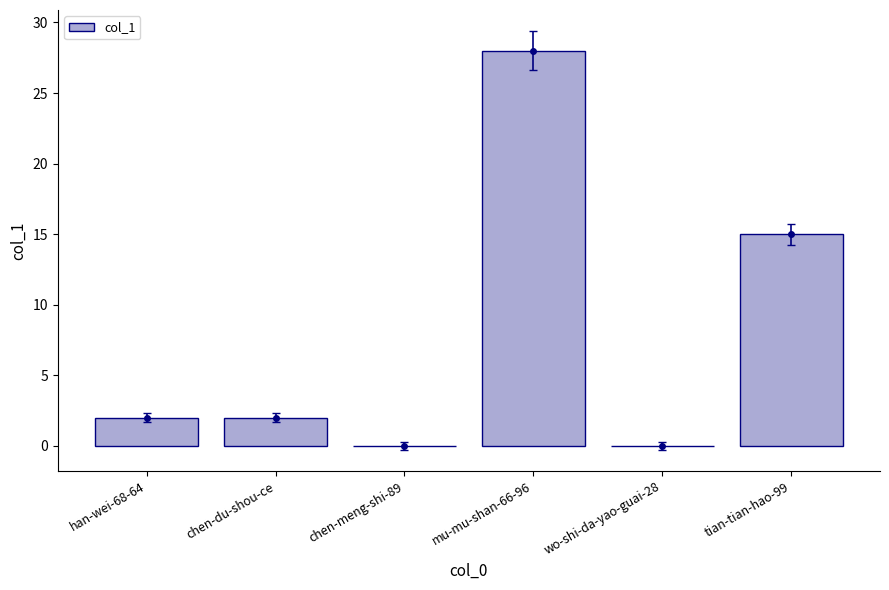

How many series are shown in this chart?

1